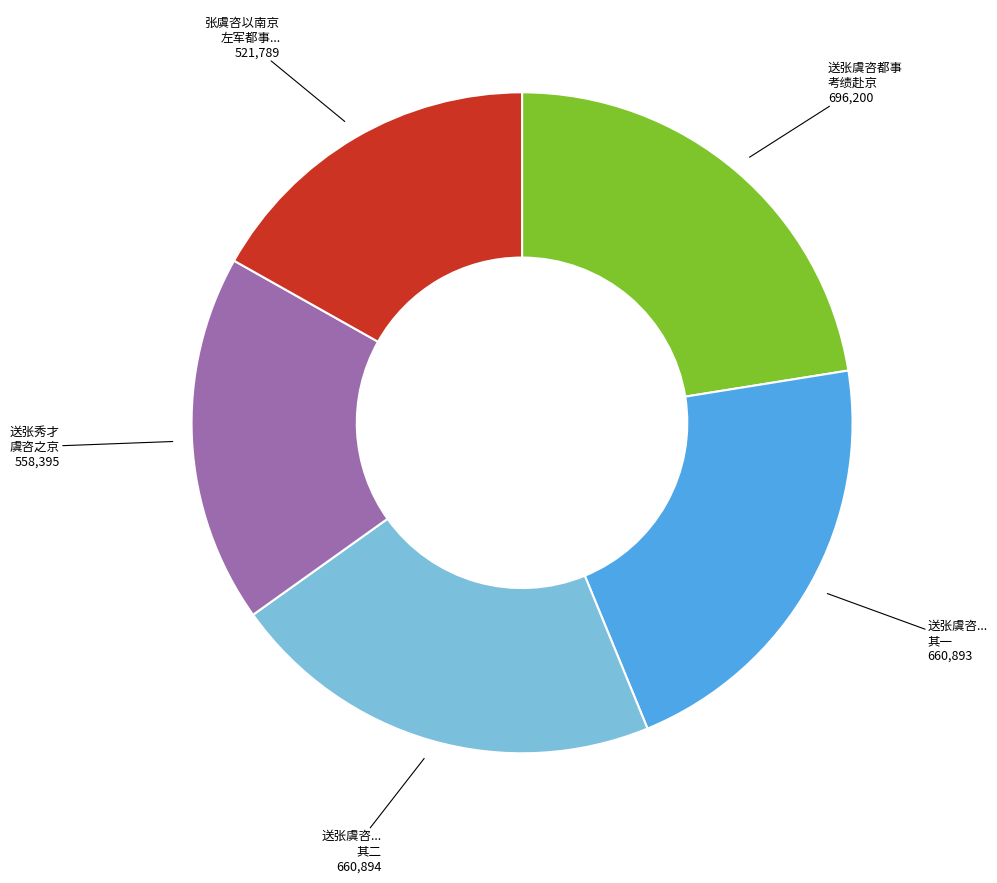

The 送张虞咨都事 考绩赴京 slice represents 22% of the pie. True or false?

True